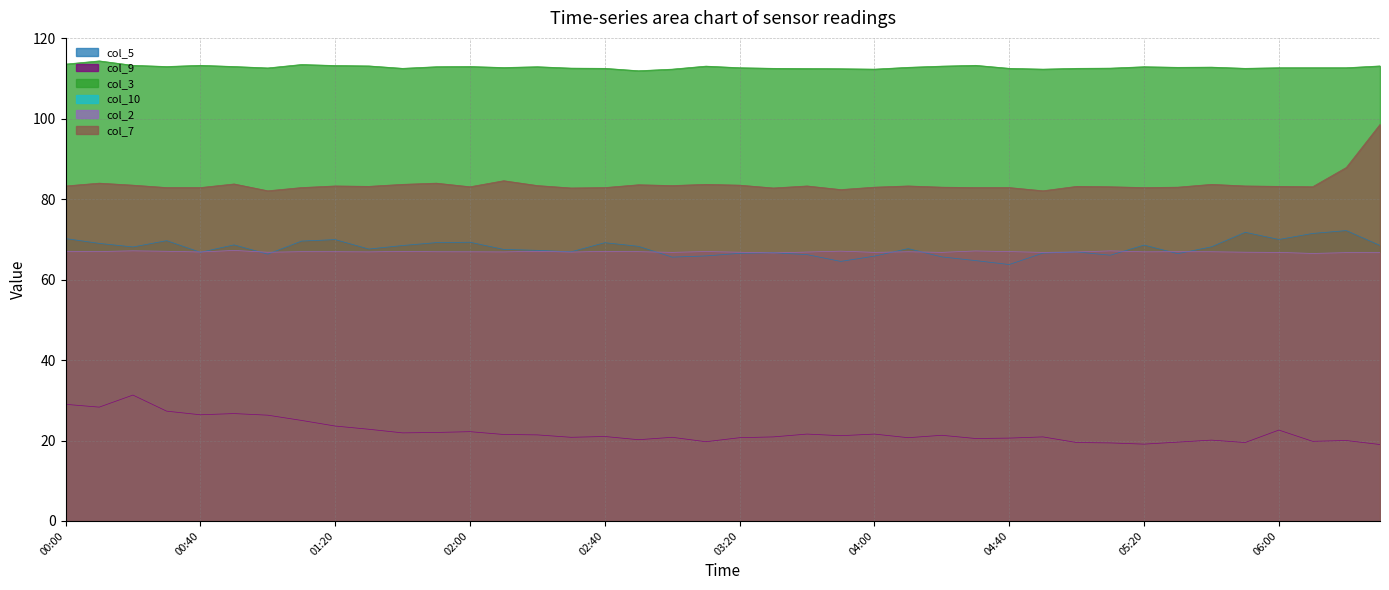

What is the difference between the highest and lowest values at 01:10?

88.5